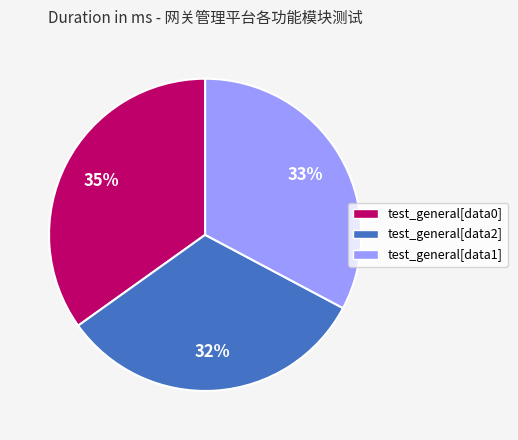

Does test_general[data0] represent more than half of the total?

No